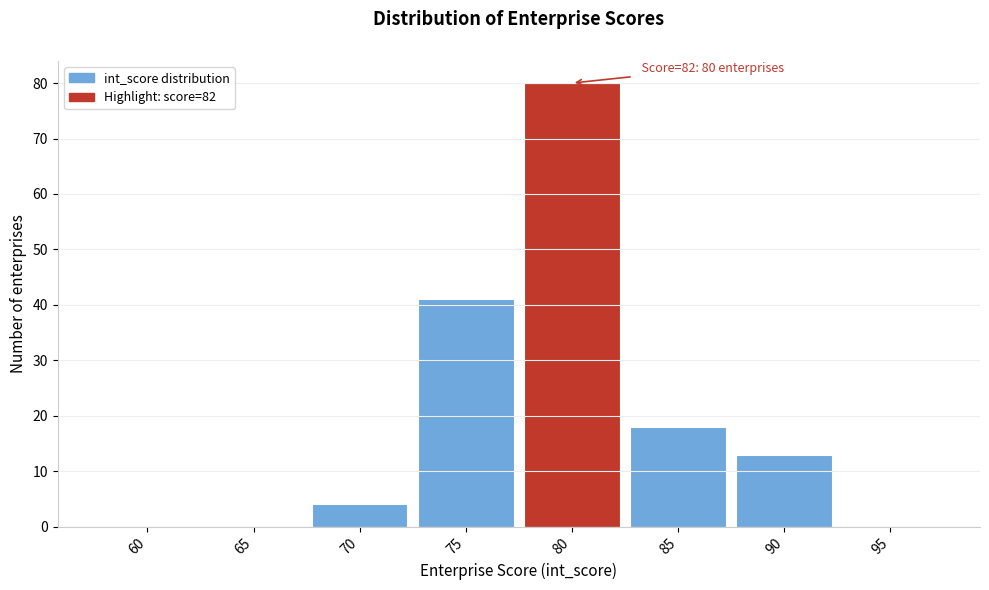

Reading left to right, what are all the values shown in this chart?

60=0	65=0	70=4	75=41	80=80	85=18	90=13	95=0